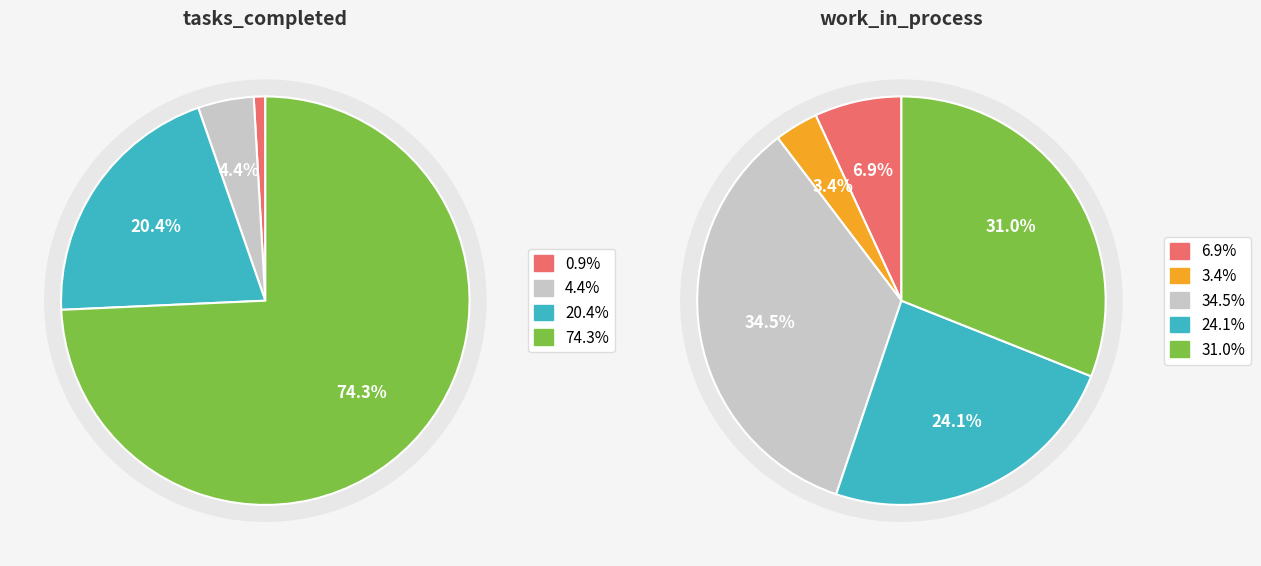

Is 3 the majority of the pie?

No